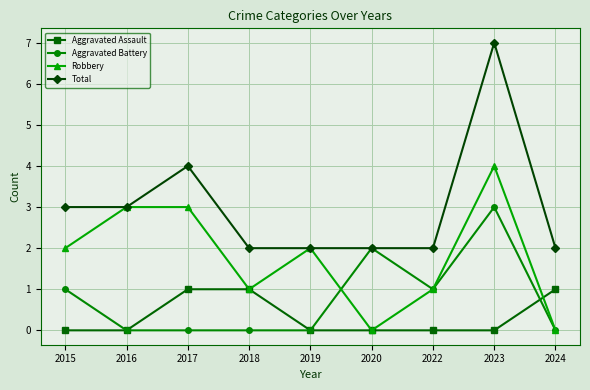

What is the value of the Total point at the 8th from the left?

7